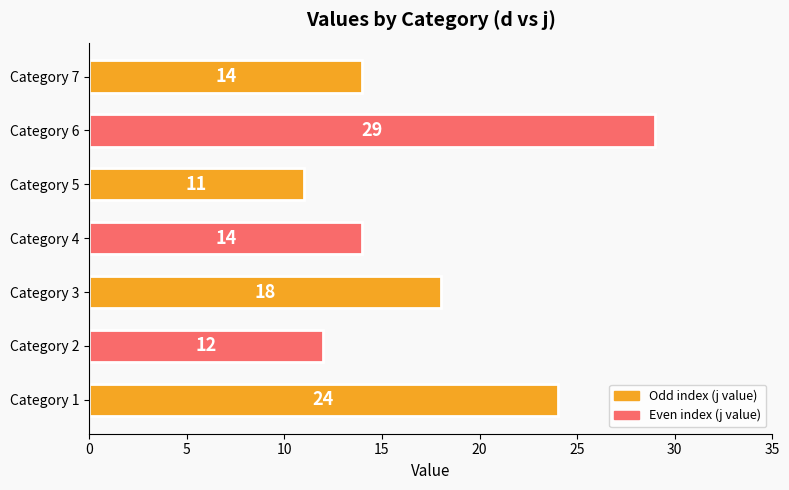

What is the ratio of the value at Category 2 to the value at Category 5?

1.1